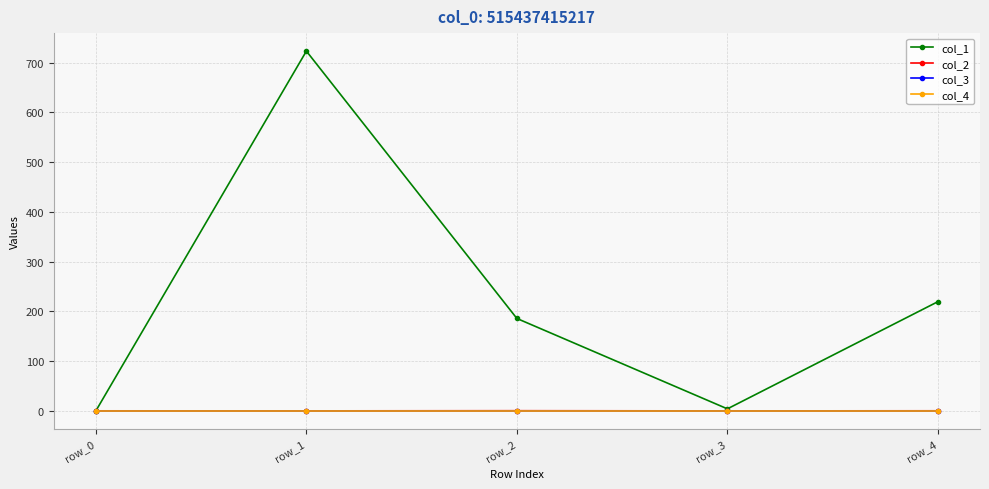

What is the sum of all col_2 values?

0.1